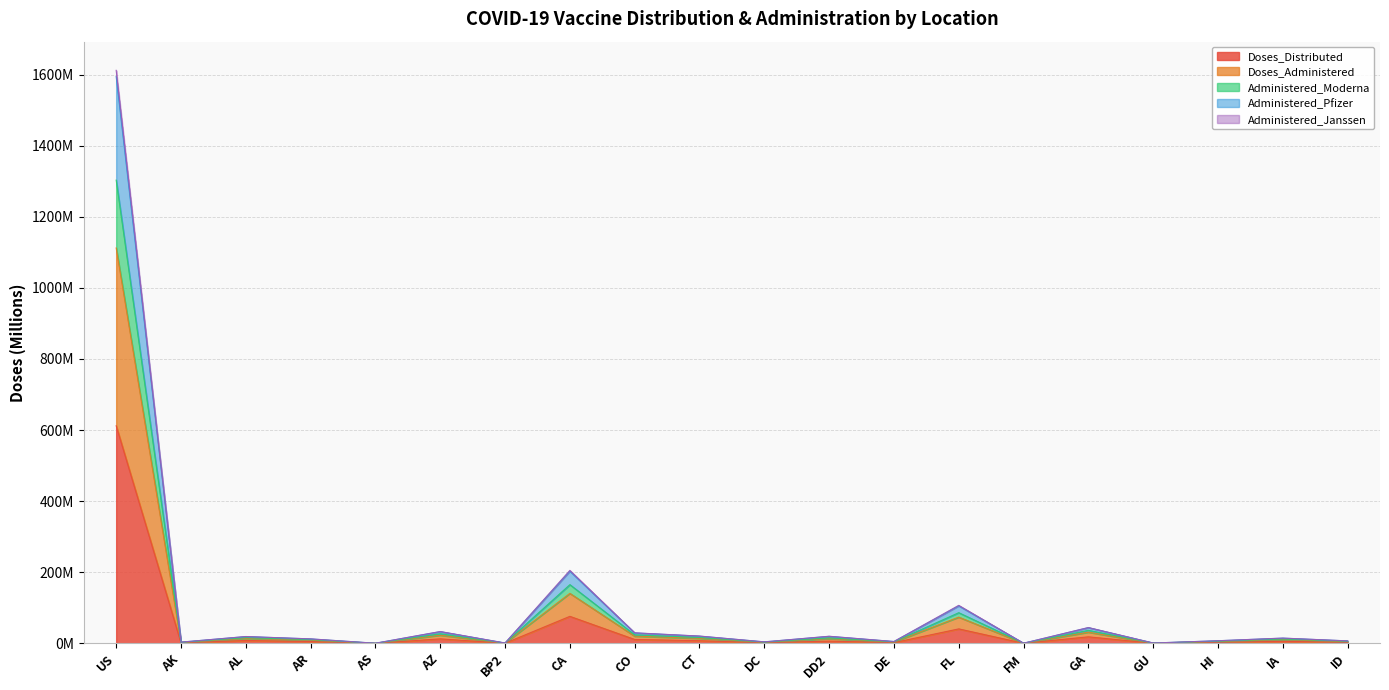

What are all the series names shown in the legend?

Doses_Distributed, Doses_Administered, Administered_Moderna, Administered_Pfizer, Administered_Janssen